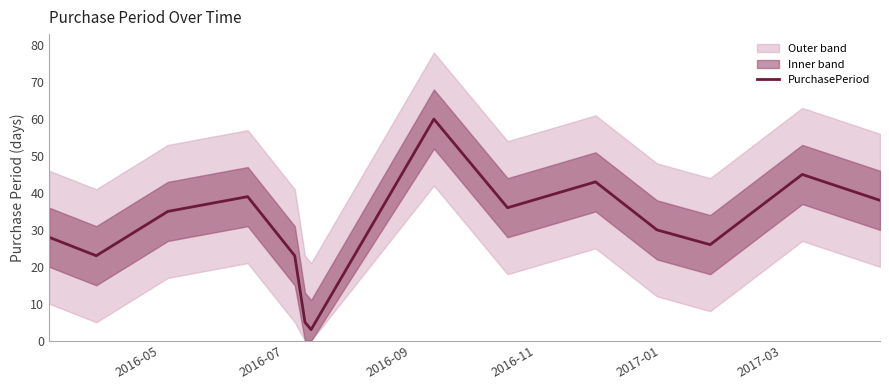

What is the minimum value for PurchasePeriod?

3